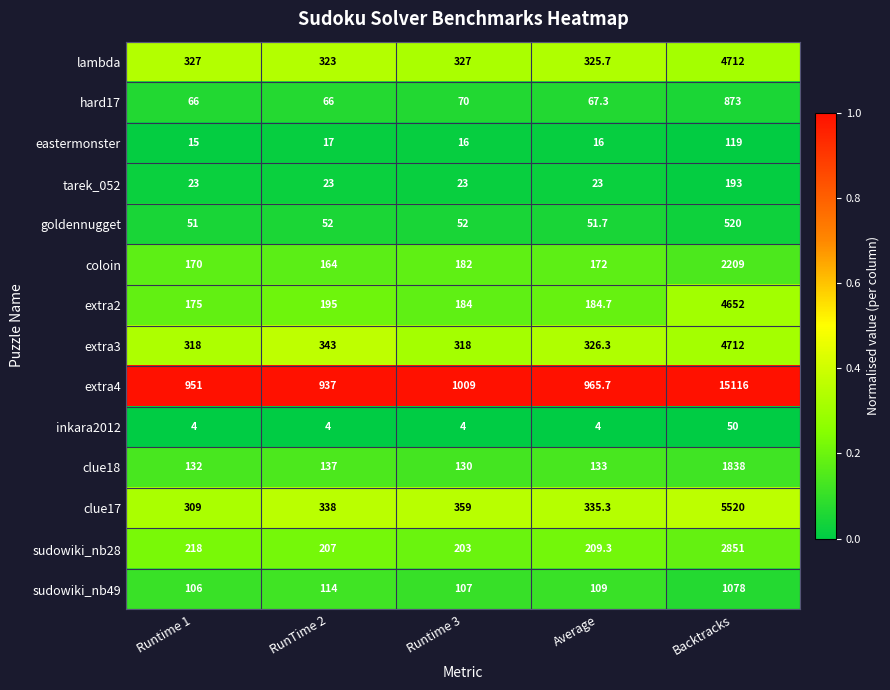

What is the difference between the maximum and minimum values in the extra2 series?

4477.0